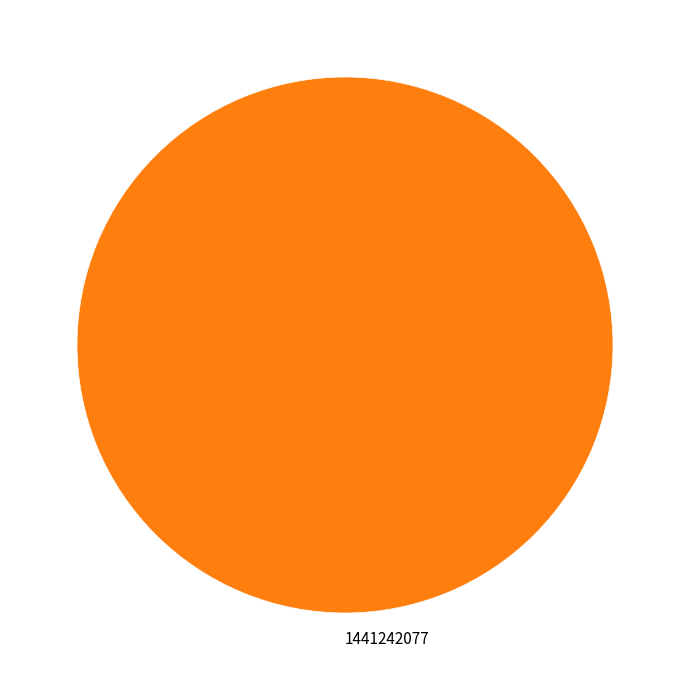

Is it true that 1441242077 is 100% of the pie?

True